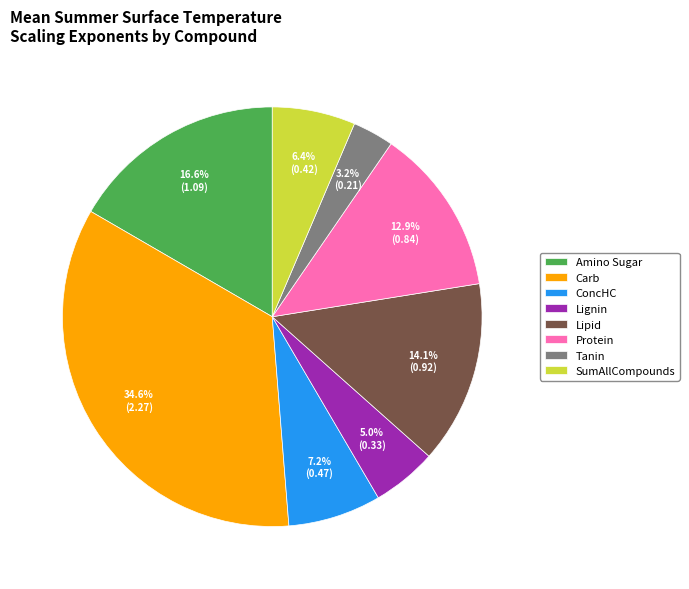

Does Tanin represent more than half of the total?

No